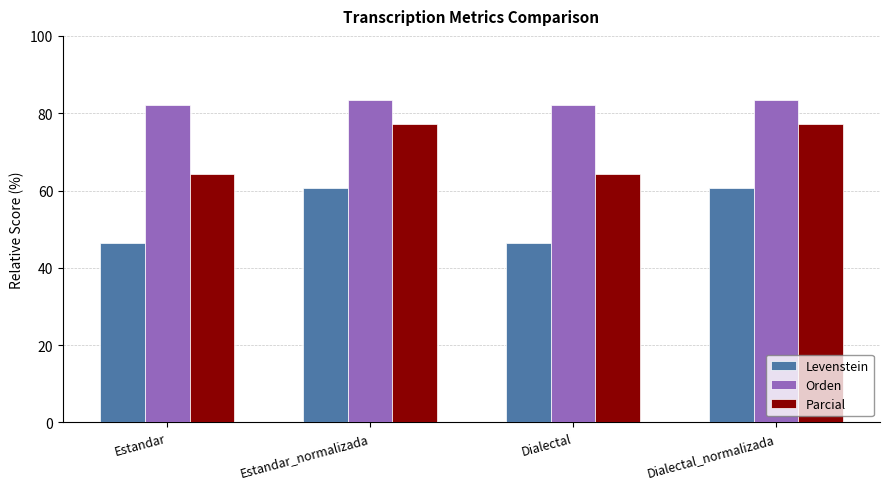

What is the label of the 1st bar from the left?

Estandar